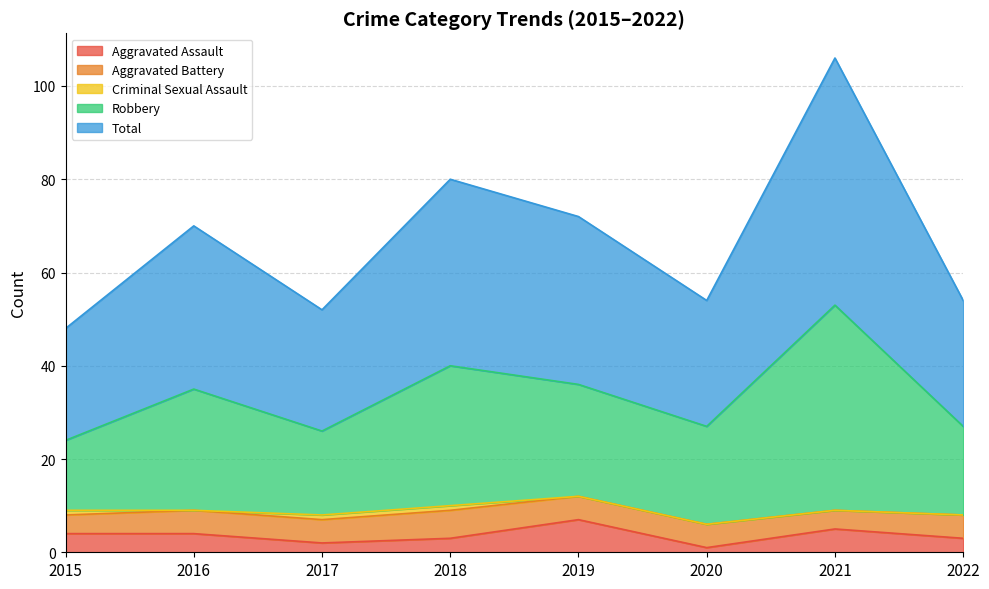

The Aggravated Assault series shows 1 at 2020. True or false?

True